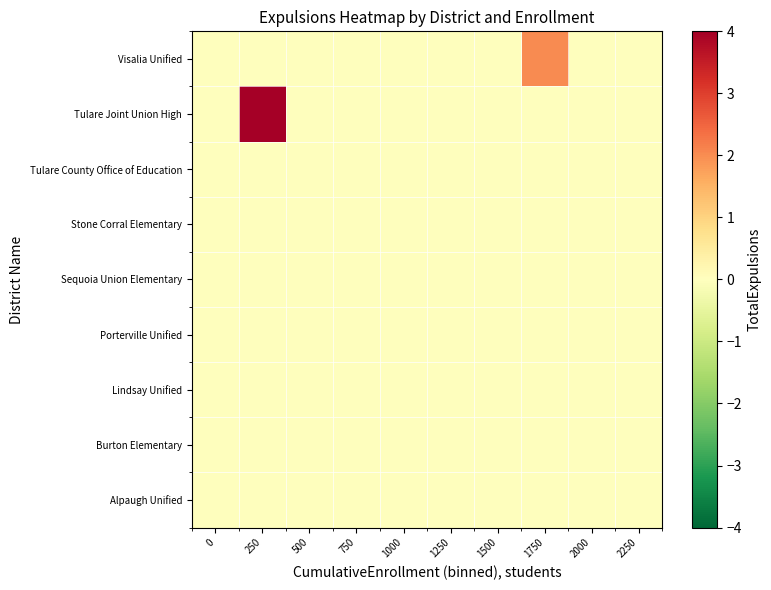

Reading right to left, list all the values displayed in this chart.

Alpaugh Unified: 2250=0	2000=0	1750=0	1500=0	1250=0	1000=0	750=0	500=0	250=0	0=0
Burton Elementary: 2250=0	2000=0	1750=0	1500=0	1250=0	1000=0	750=0	500=0	250=0	0=0
Lindsay Unified: 2250=0	2000=0	1750=0	1500=0	1250=0	1000=0	750=0	500=0	250=0	0=0
Porterville Unified: 2250=0	2000=0	1750=0	1500=0	1250=0	1000=0	750=0	500=0	250=0	0=0
Sequoia Union Elementary: 2250=0	2000=0	1750=0	1500=0	1250=0	1000=0	750=0	500=0	250=0	0=0
Stone Corral Elementary: 2250=0	2000=0	1750=0	1500=0	1250=0	1000=0	750=0	500=0	250=0	0=0
Tulare County Office of Education: 2250=0	2000=0	1750=0	1500=0	1250=0	1000=0	750=0	500=0	250=0	0=0
Tulare Joint Union High: 2250=0	2000=0	1750=0	1500=0	1250=0	1000=0	750=0	500=0	250=4	0=0
Visalia Unified: 2250=0	2000=0	1750=2	1500=0	1250=0	1000=0	750=0	500=0	250=0	0=0